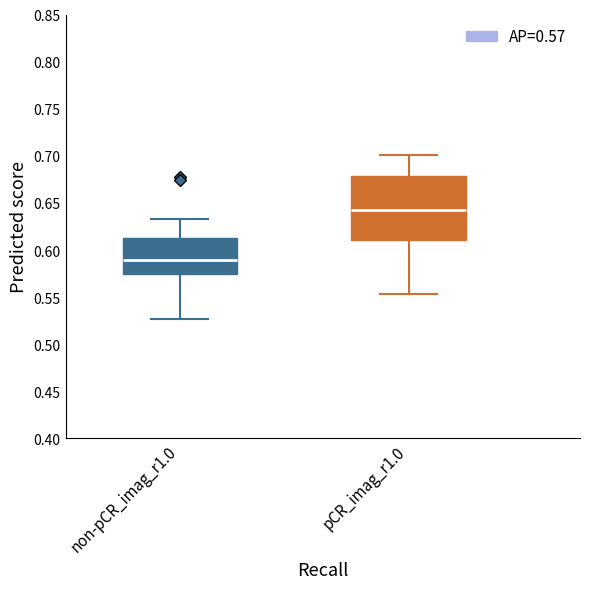

Reading left to right, transcribe this box plot: for each box, give where its median line is, the range the box spans, and where its two whiskers end, as read against the y-axis. The values are not printed on the chart, so give them approximately, as read against the axis.

non-pCR_imag_r1.0: median 0.590, box 0.575 to 0.615, whiskers 0.525 to 0.635
pCR_imag_r1.0: median 0.640, box 0.610 to 0.680, whiskers 0.555 to 0.700